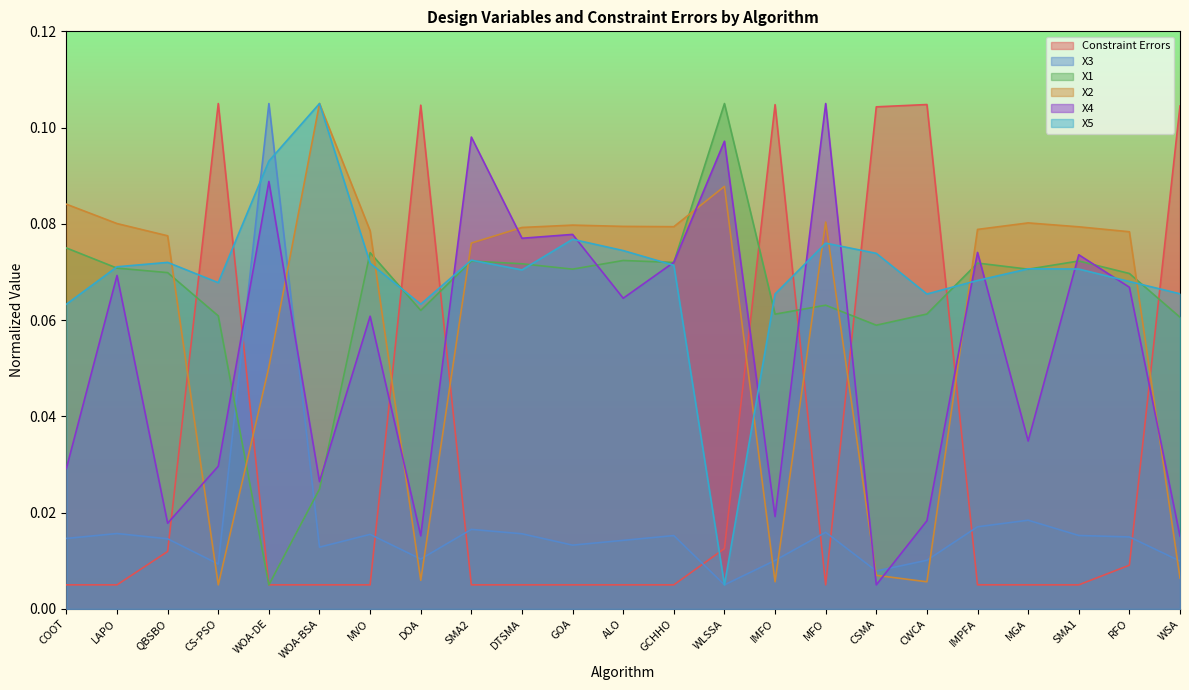

What is the spread (max minus min) of values at WOA-BSA?

0.1